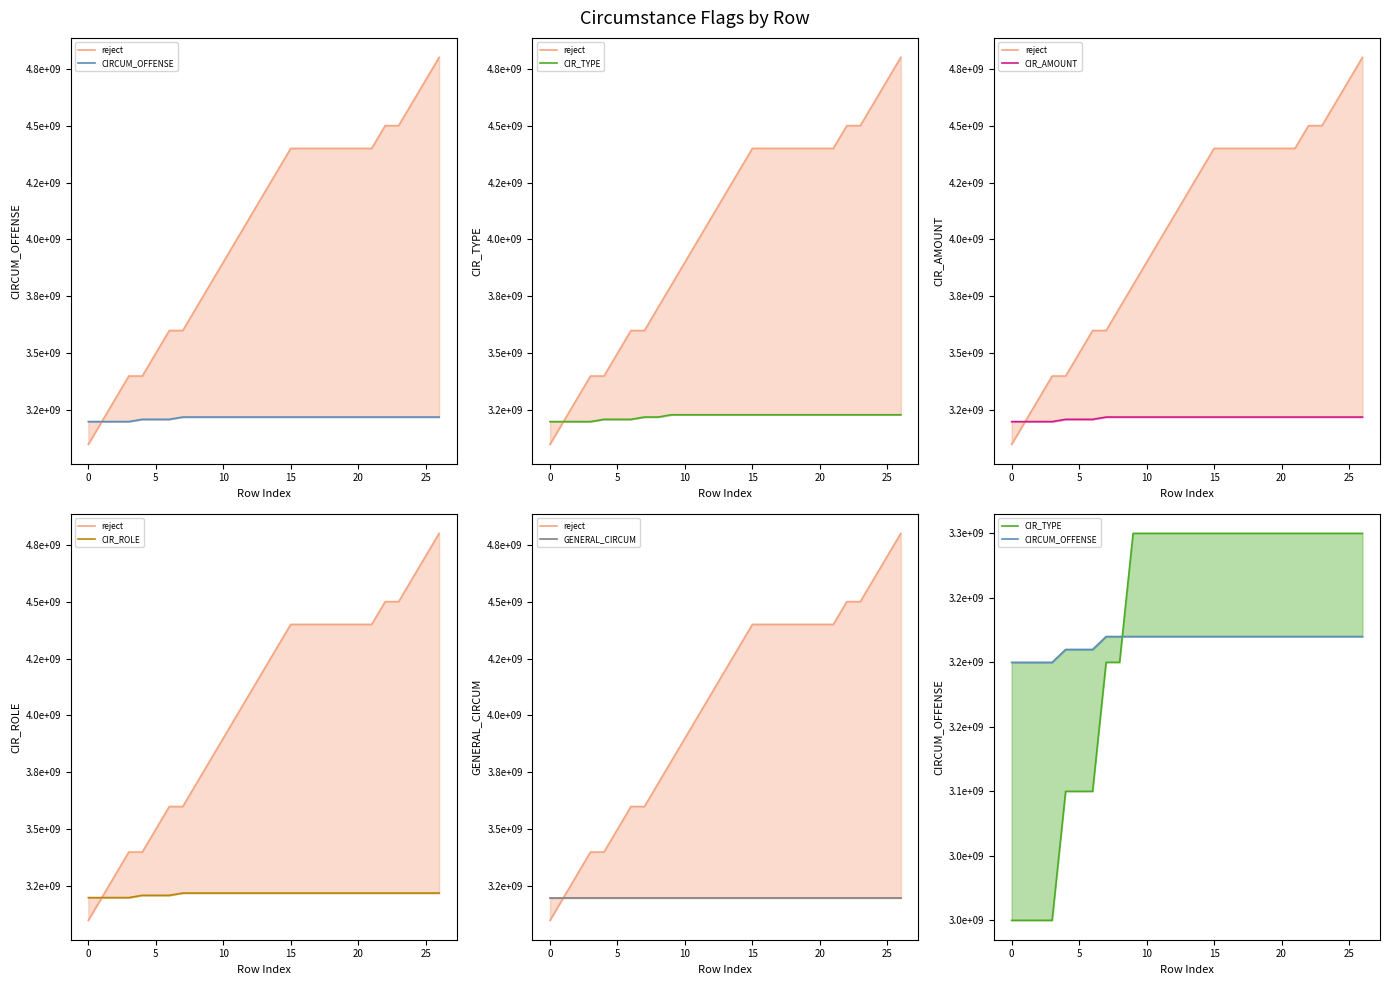

Rank the series at 19 from highest to lowest value.

reject, CIR_TYPE, CIRCUM_OFFENSE, CIR_AMOUNT, CIR_ROLE, GENERAL_CIRCUM